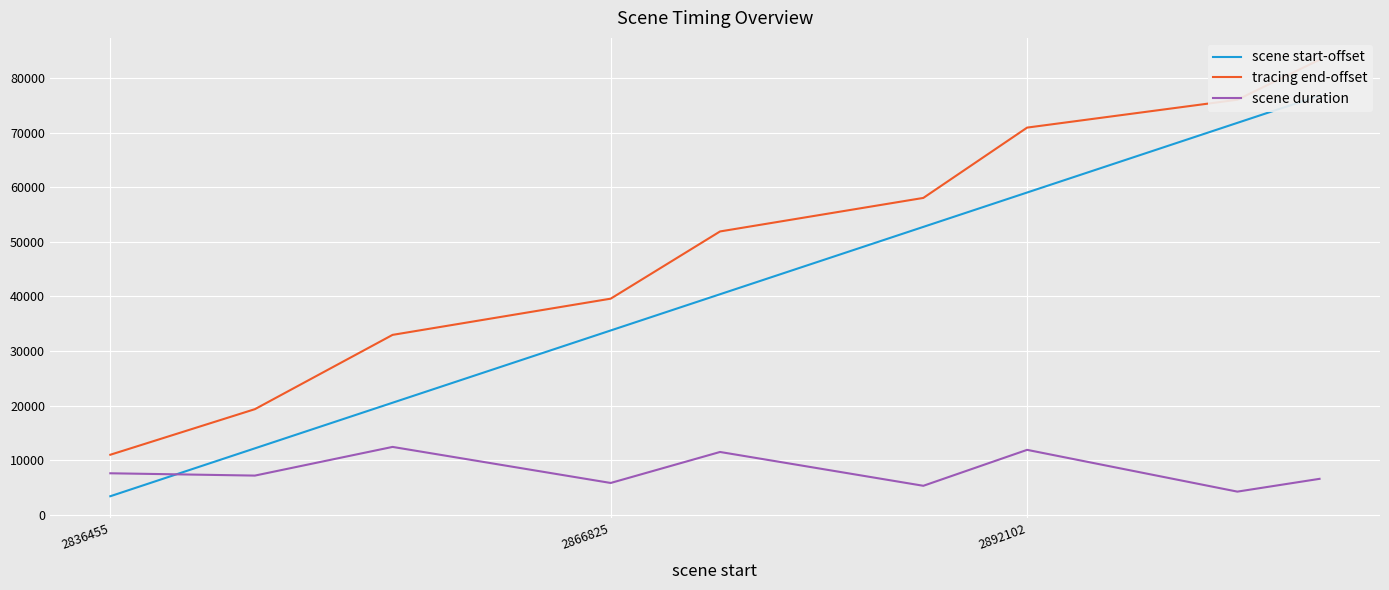

True or false: tracing end-offset and scene start-offset intersect in this chart.

False